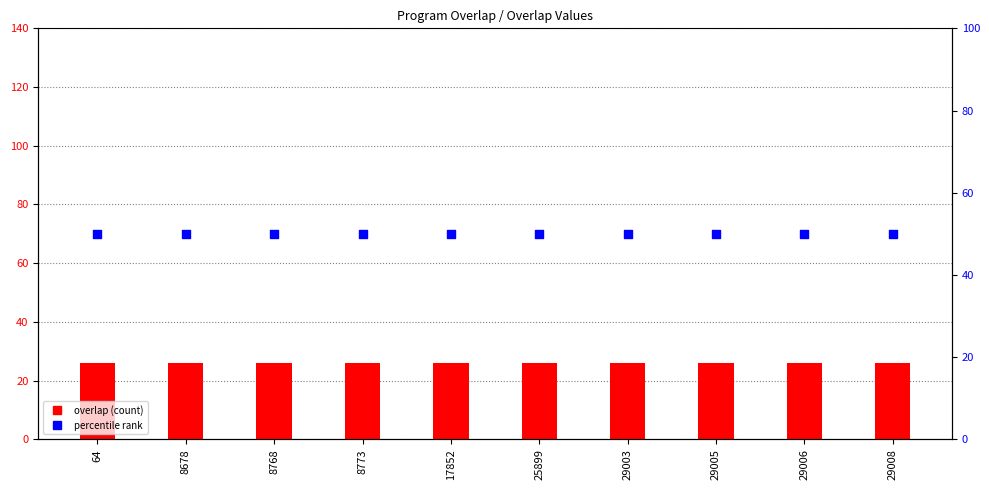

What are all the series names shown in the legend?

overlap, percentile rank